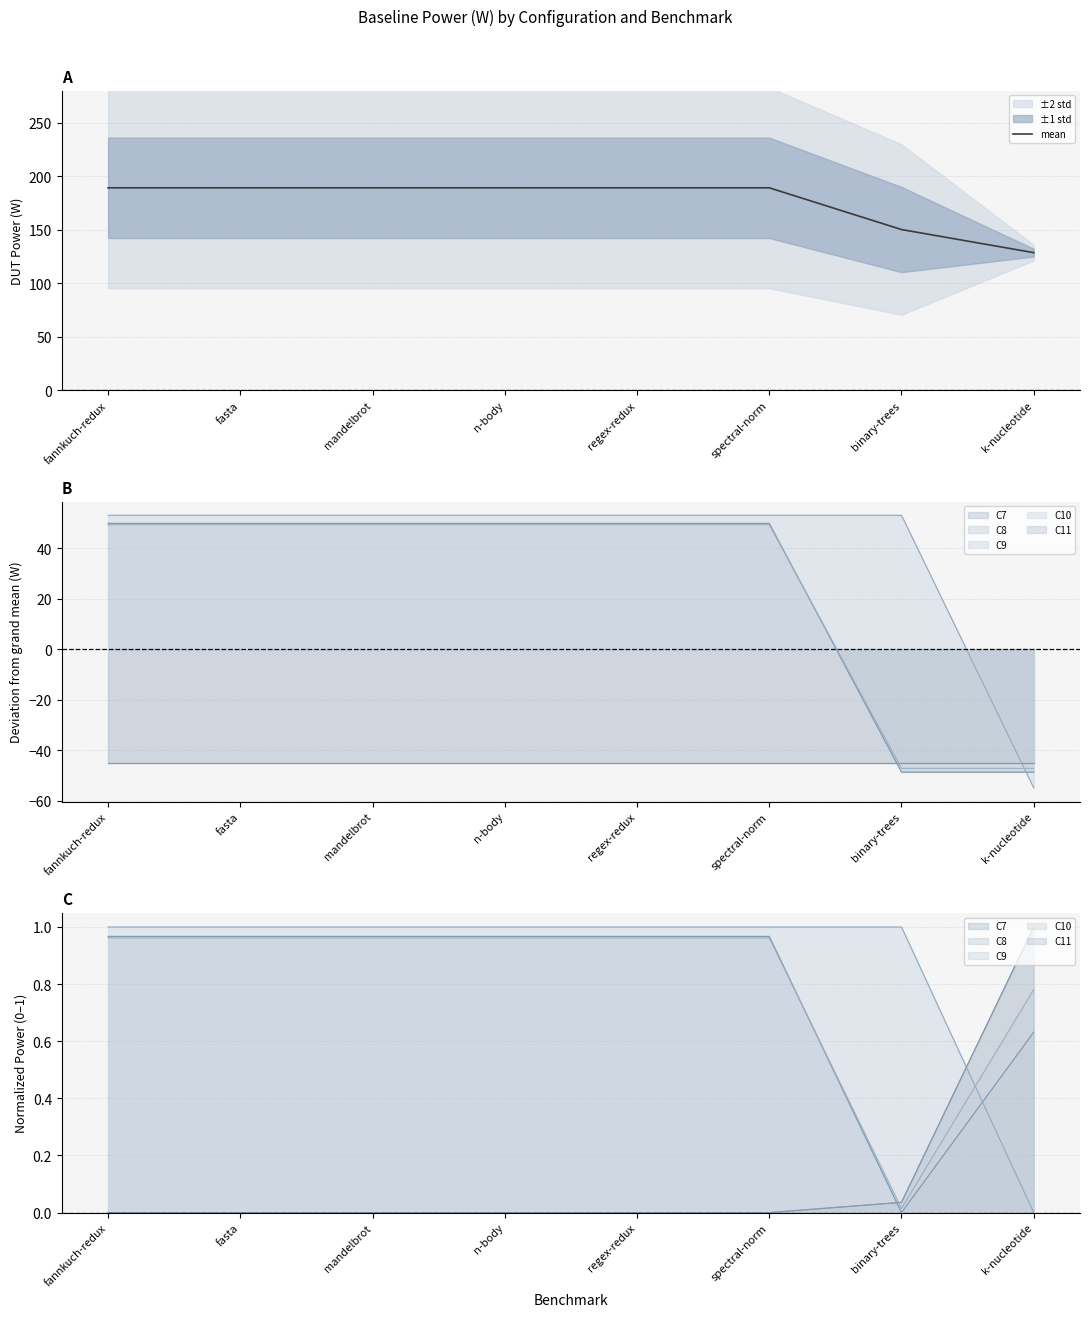

The value at regex-redux is 189.2. True or false?

True